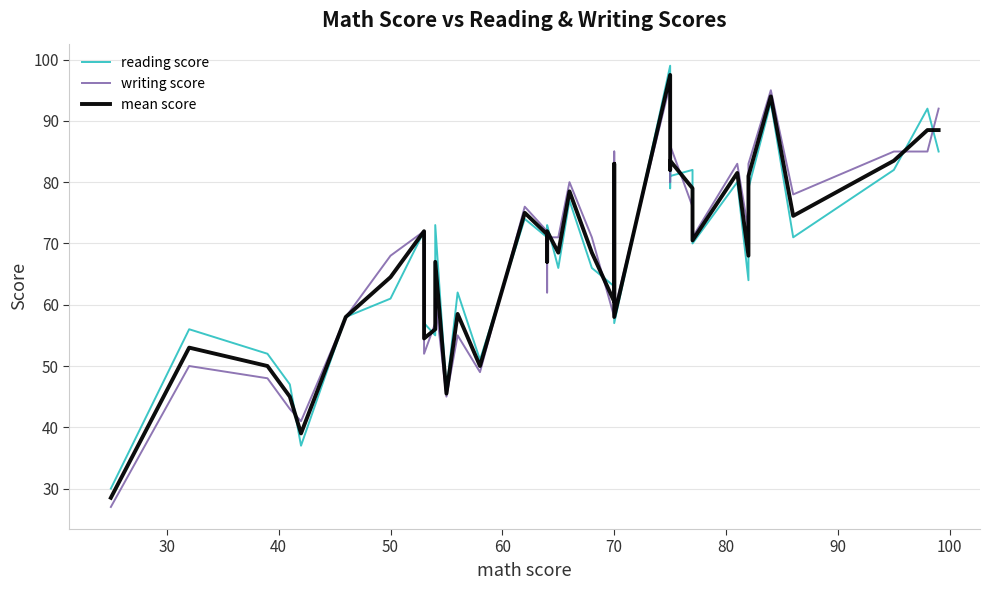

How many values in the writing score series exceed 72?

17